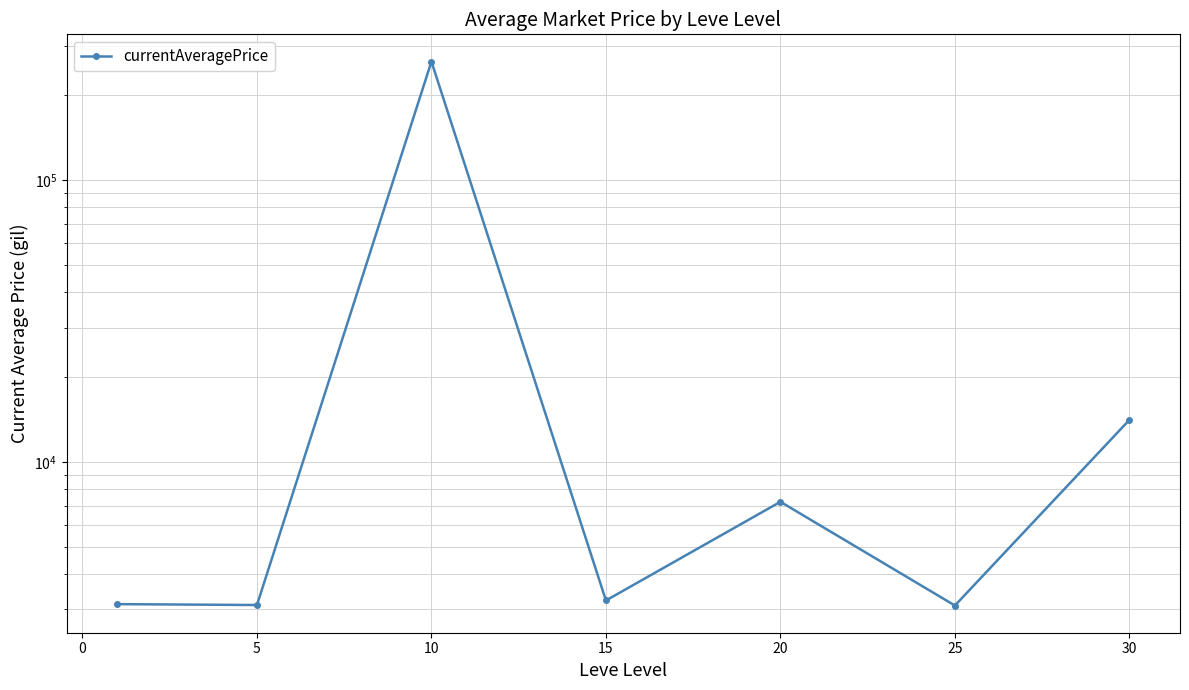

How many values are below 3225?

3